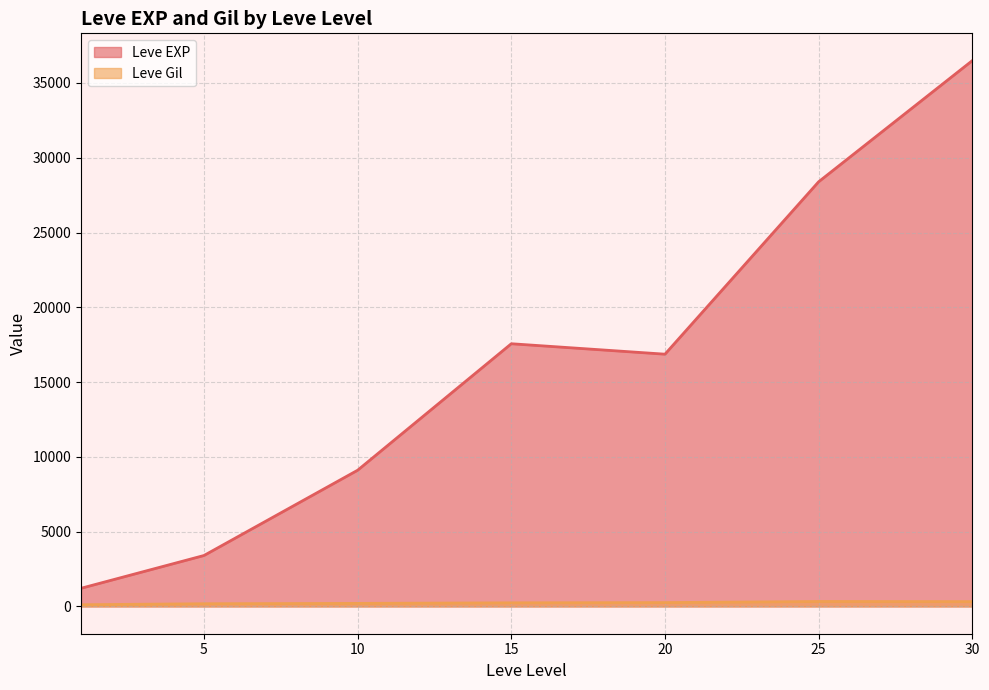

Is the value of Leve Gil at 1 greater than the value of Leve EXP at 20?

No